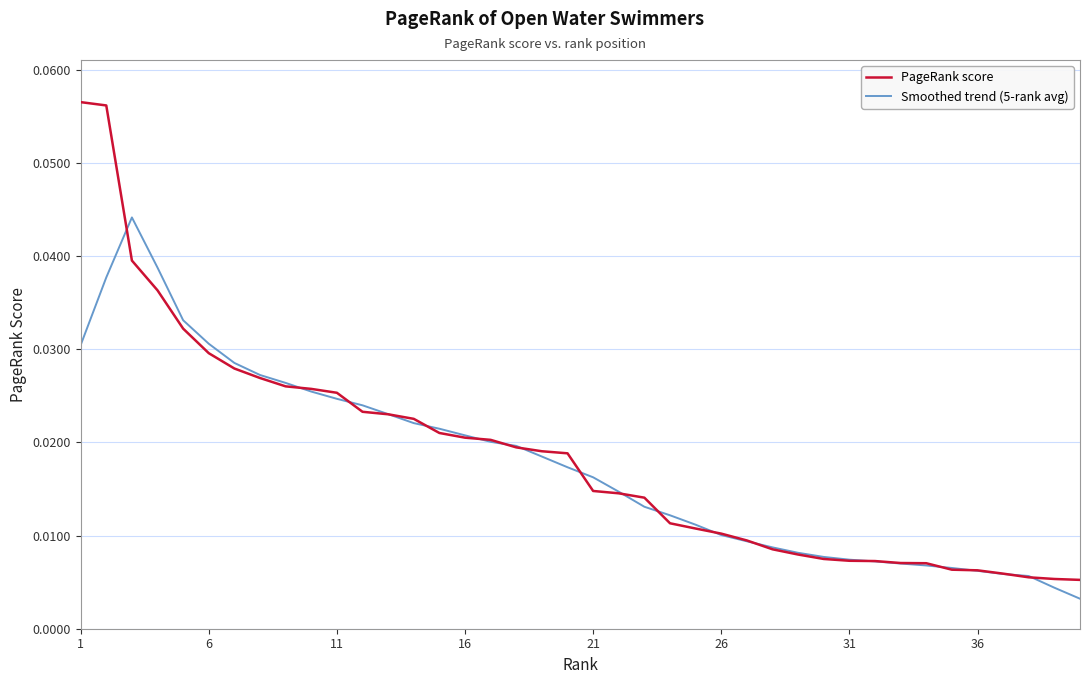

Which series has the widest spread of values?

PageRank score